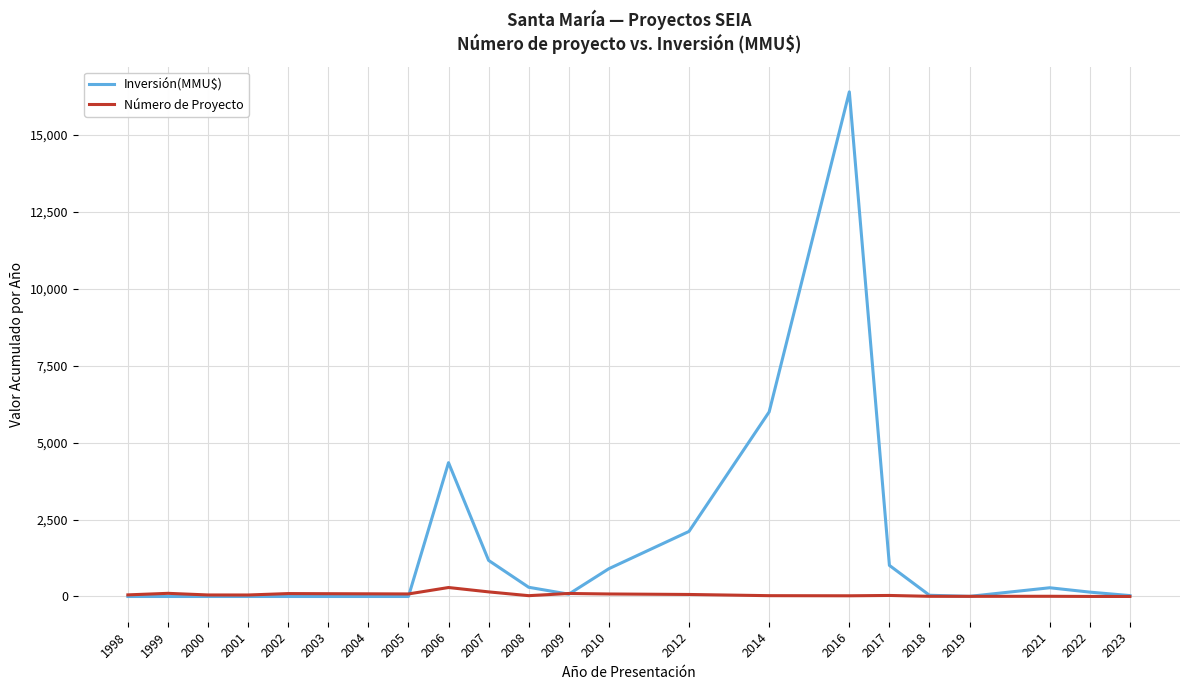

At which category is the sum across all series the highest?

2016